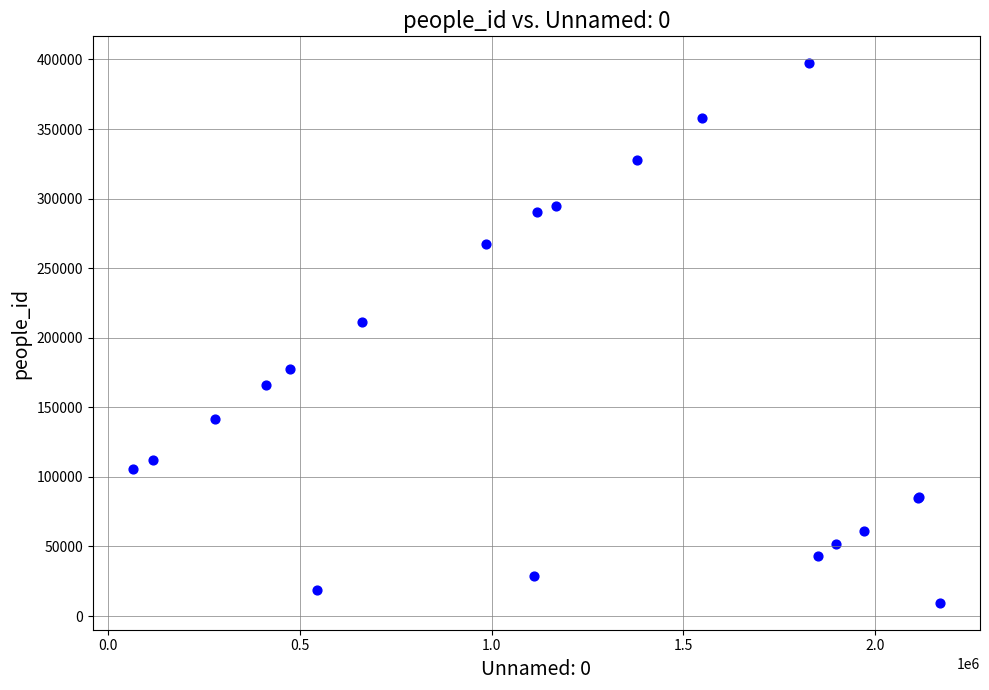

What Y value in the scatter plot is closest to 203402?

211292